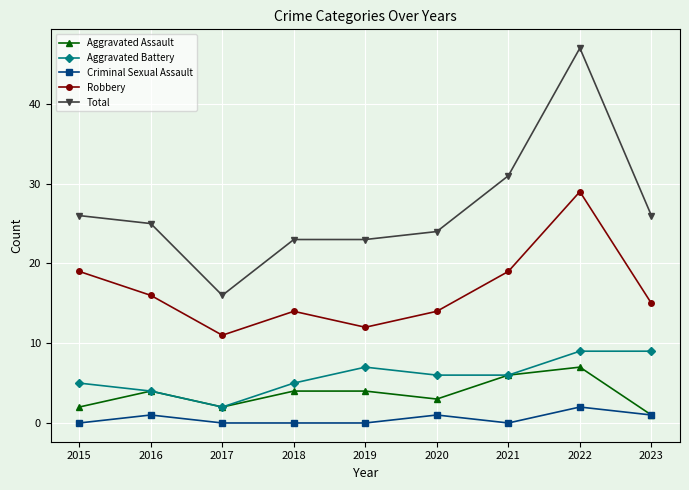

What is the highest value of the Aggravated Assault series?

7